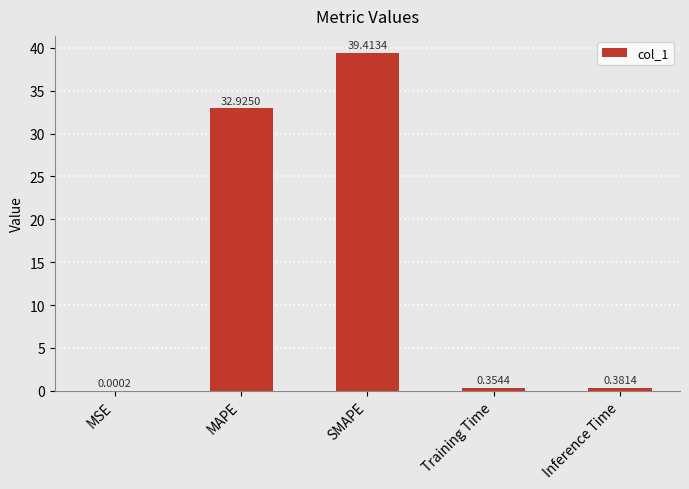

What is the sum of the values at Inference Time and SMAPE?

39.8